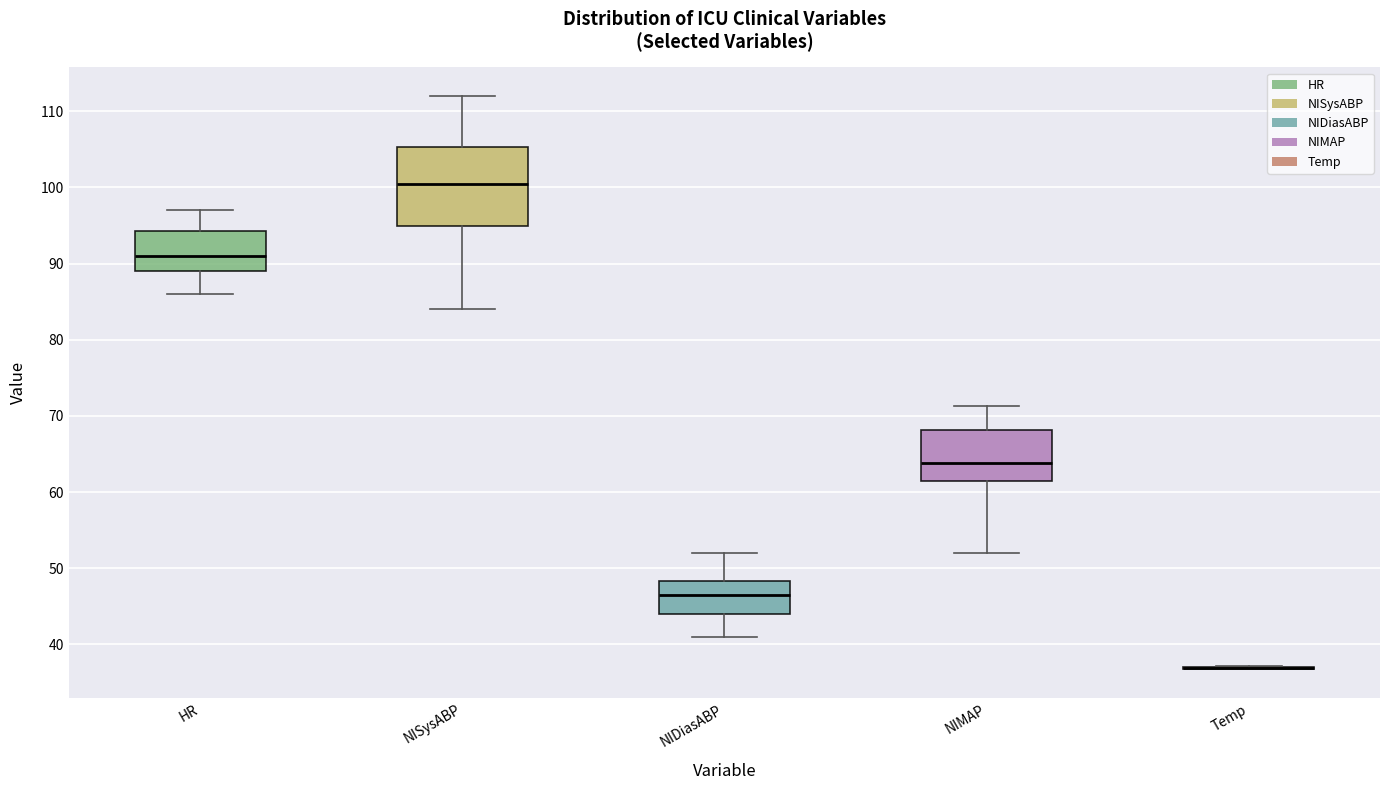

Reading left to right, read every box against the y-axis: the position of its median line, the range the box covers, and the ends of its whiskers. The values are not printed on the chart, so give them approximately, as read against the axis.

HR: median 91, box 89 to 94, whiskers 86 to 97
NISysABP: median 101, box 95 to 105, whiskers 84 to 112
NIDiasABP: median 47, box 44 to 48, whiskers 41 to 52
NIMAP: median 64, box 62 to 68, whiskers 52 to 71
Temp: box collapsed to a line at 37, whiskers 37 to 37